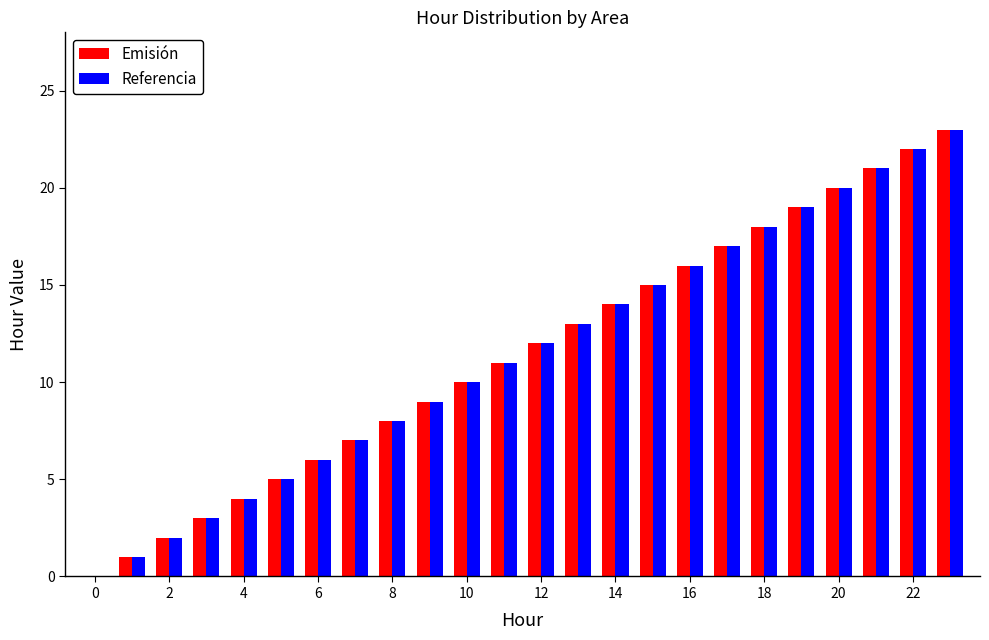

What is the greatest value displayed?

23